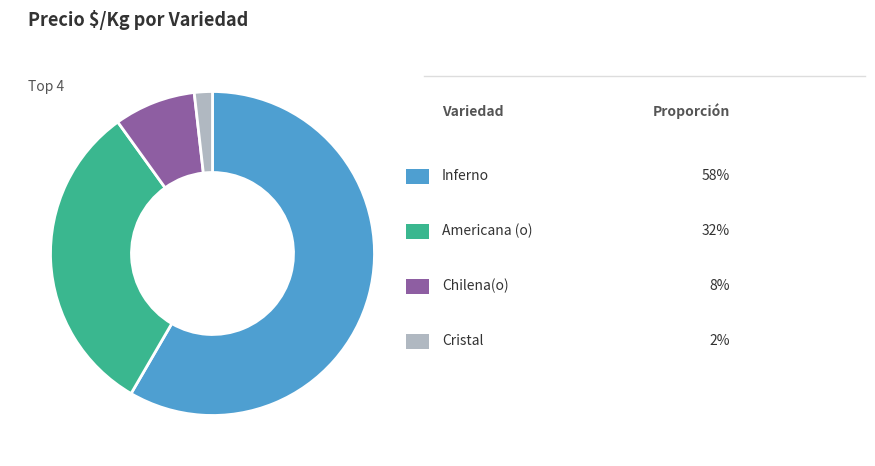

Does any single category account for the majority?

Yes